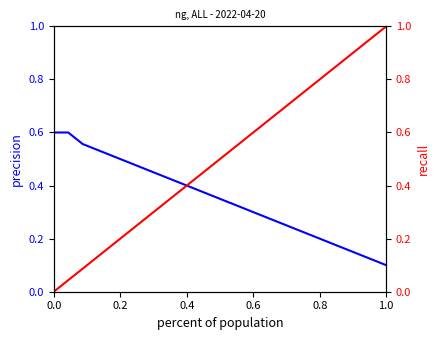

What is the value of the recall point at the 18th from the left?

0.7